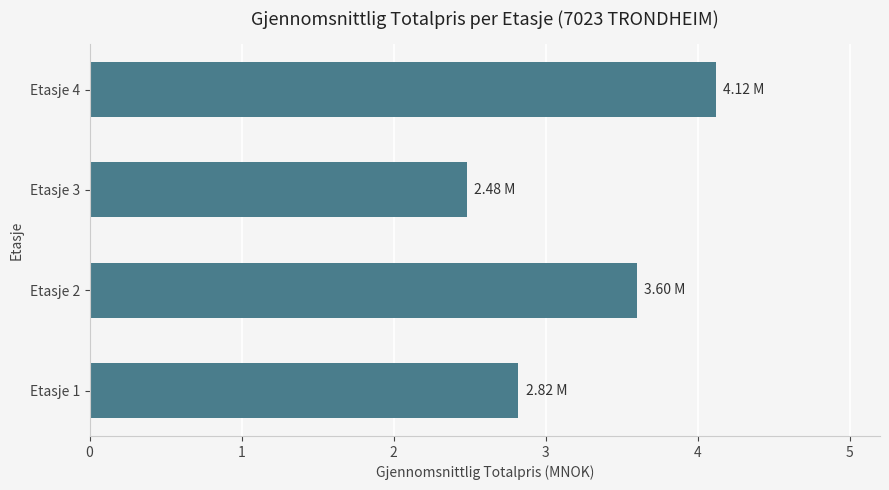

Rank the categories by value from highest to lowest.

Etasje 4, Etasje 2, Etasje 1, Etasje 3